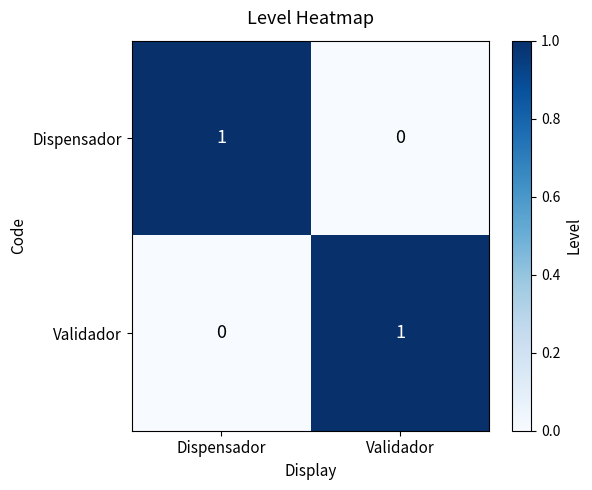

Which category has the highest value in the Dispensador series?

Dispensador